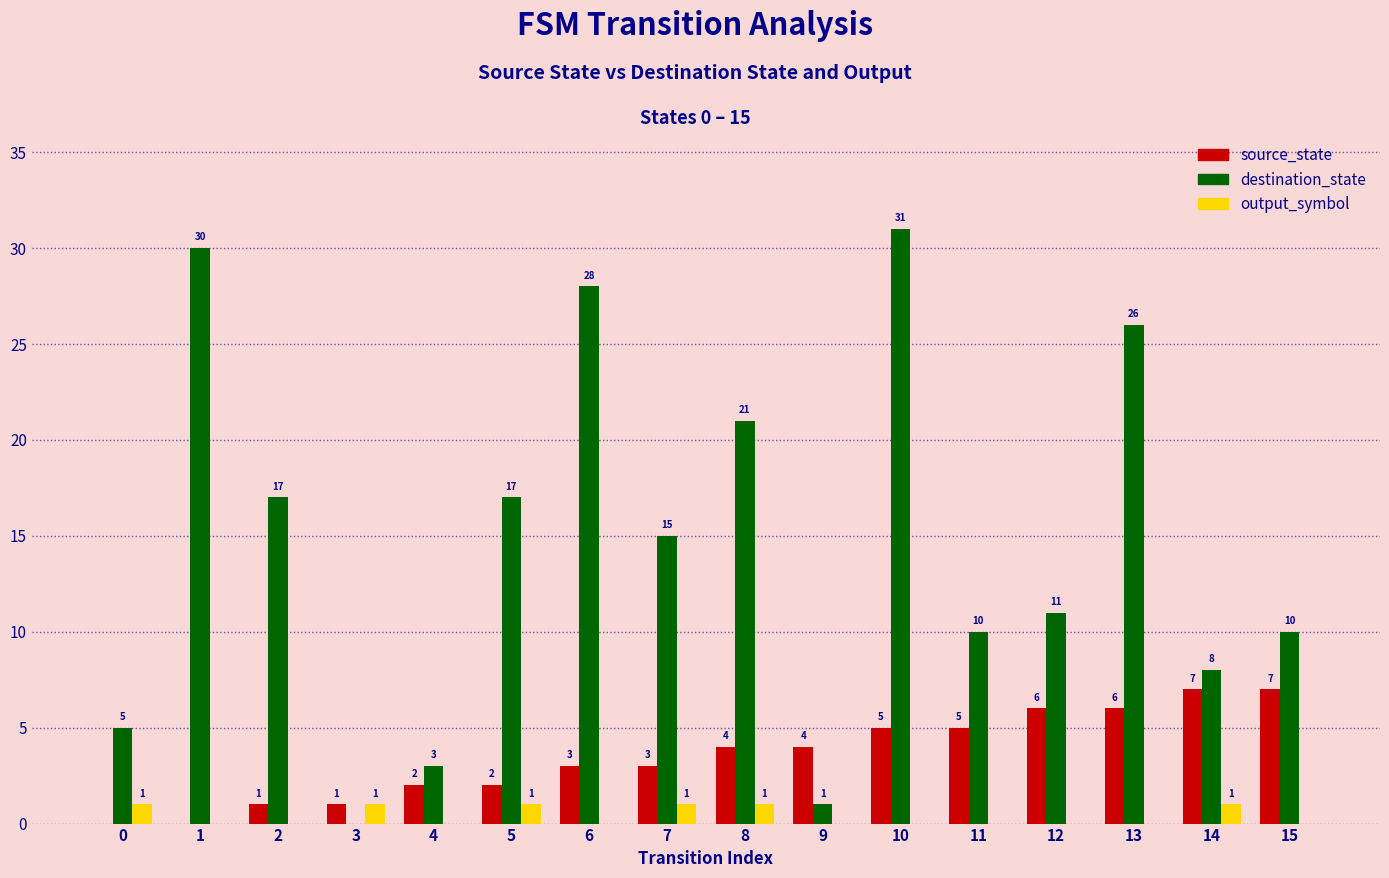

What is the total value across all series at 5?

20